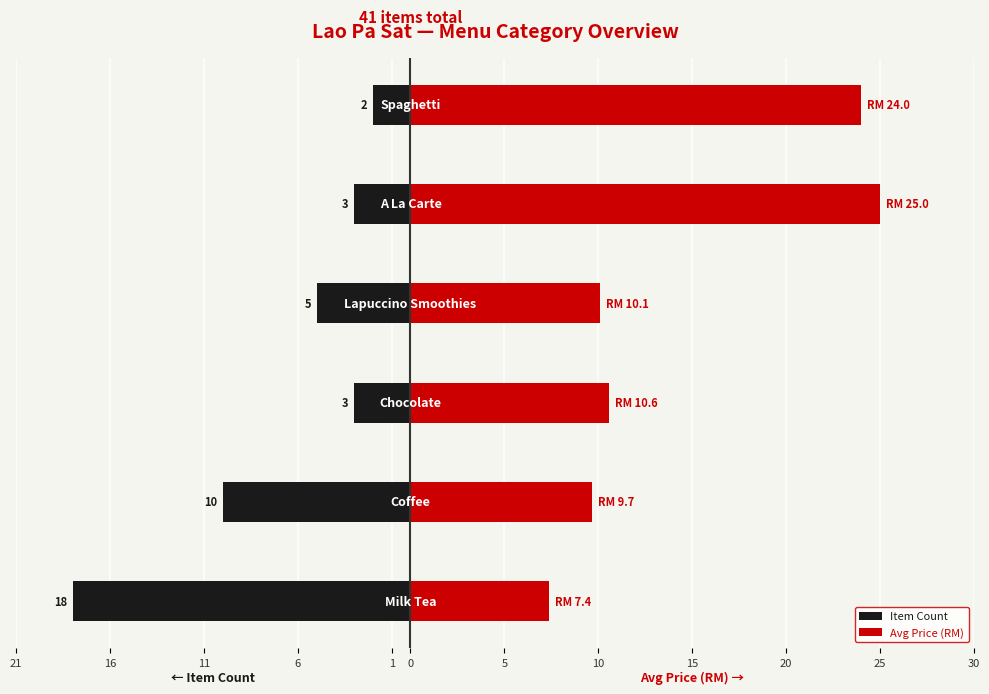

What is the value of the Avg Price (RM) bar at the 2nd from the left?

9.7